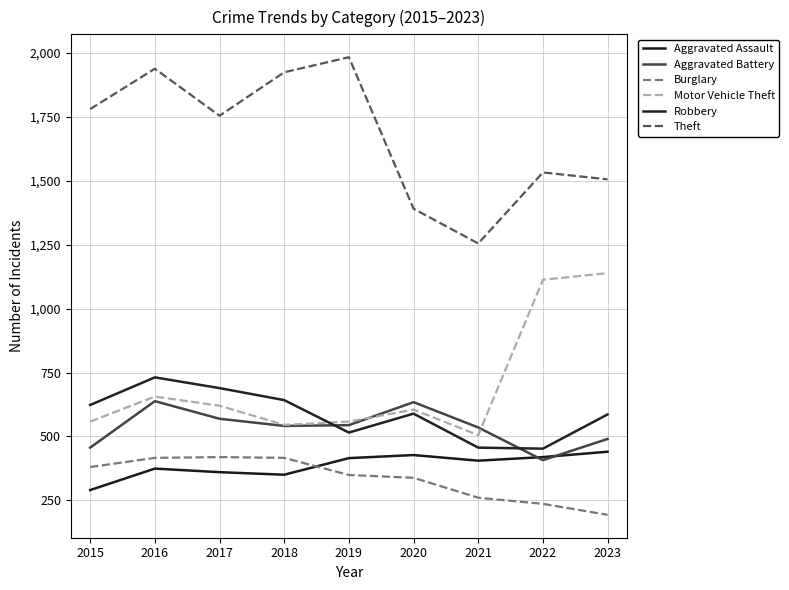

Is it true that Burglary equals 380 at 2015?

True